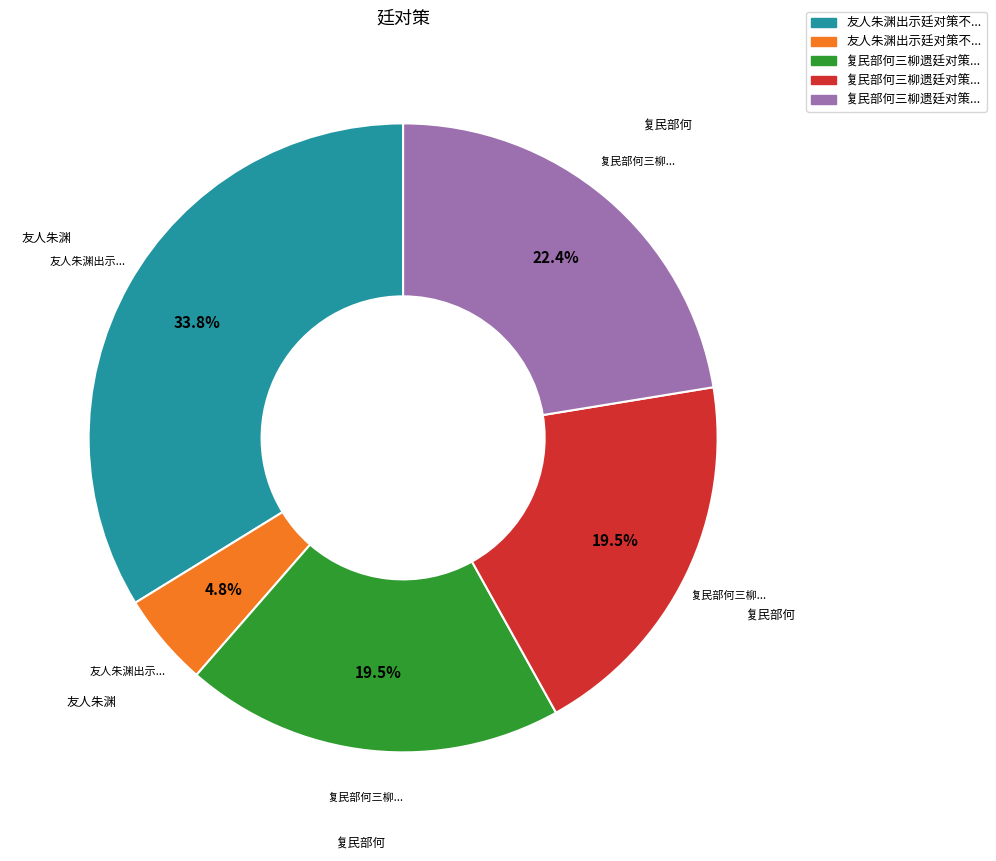

Is there a majority slice in this chart?

No